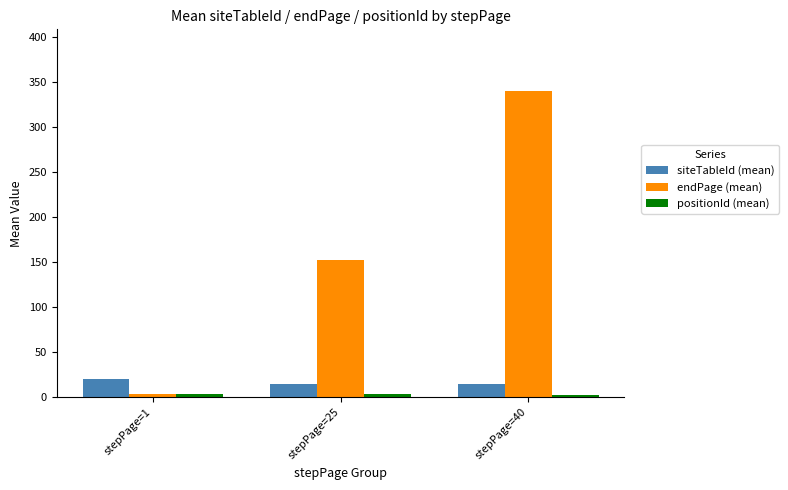

What is the spread (max minus min) of values at stepPage=40?

337.5